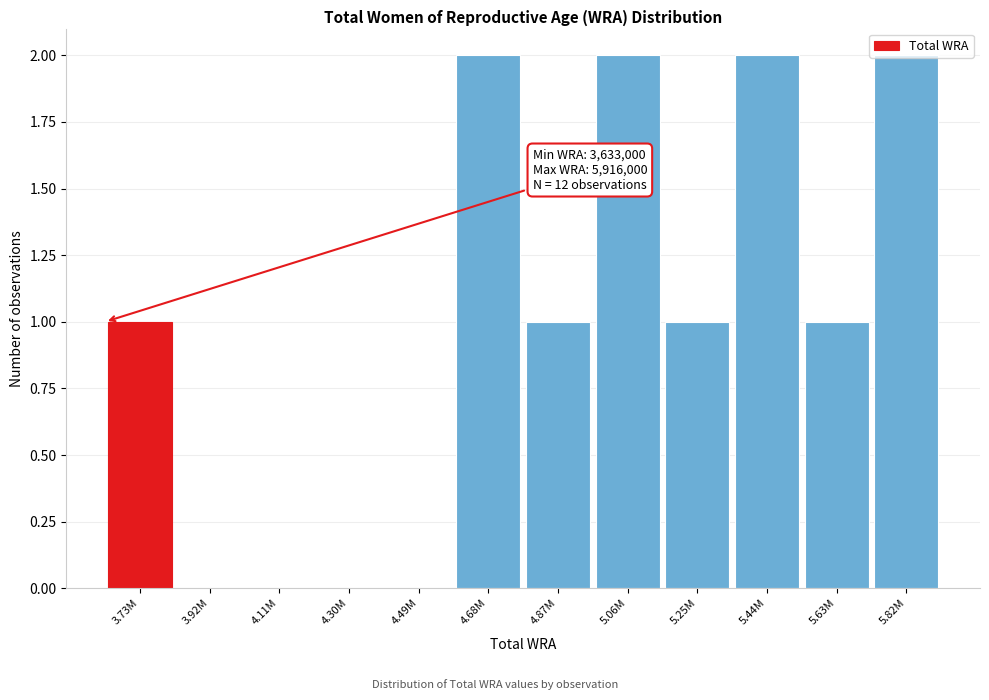

What is the sum of all values?

12